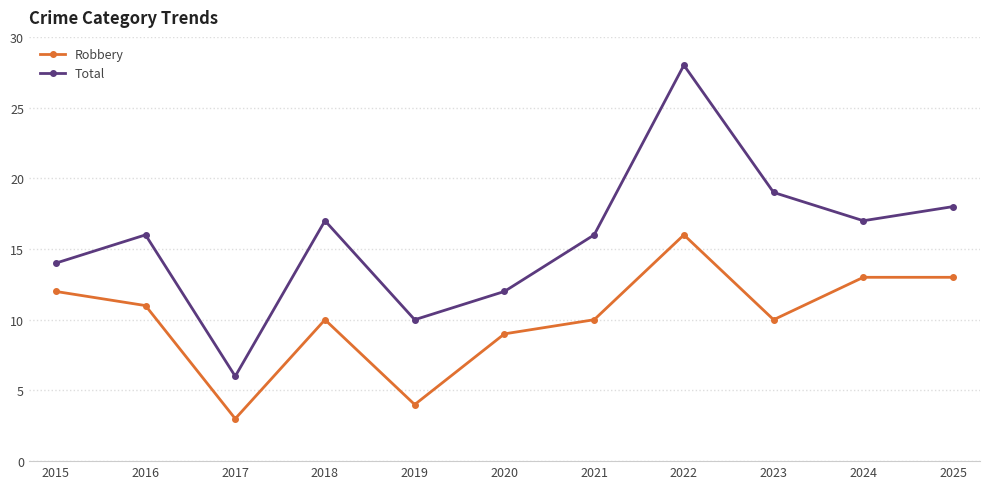

True or false: Total and Robbery cross at least once.

False